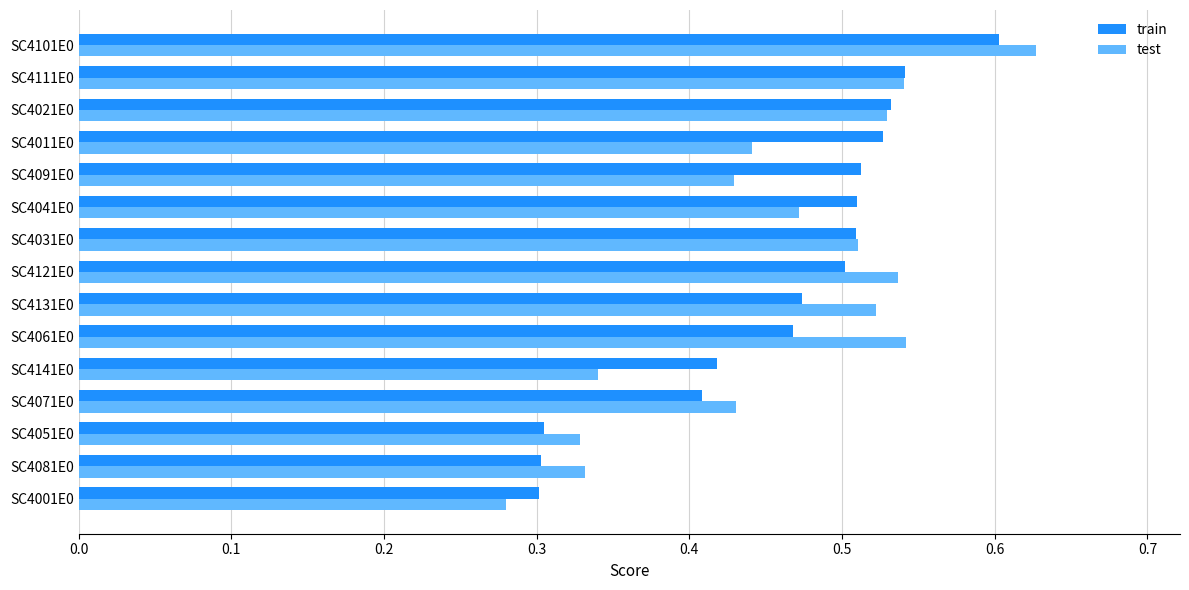

Between SC4001E0 and SC4031E0, which series saw the biggest shift?

test